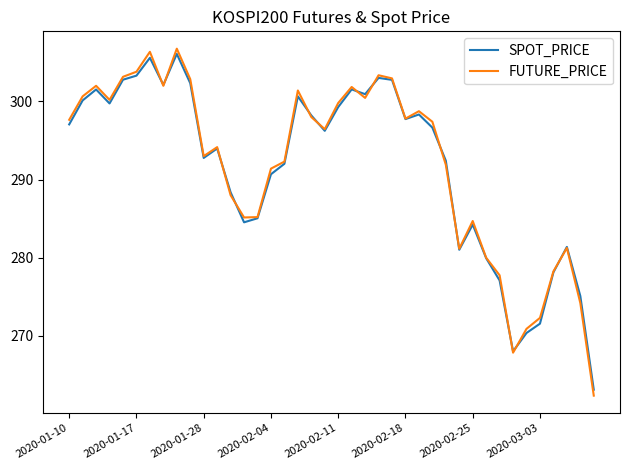

Which series has the widest spread of values?

FUTURE_PRICE